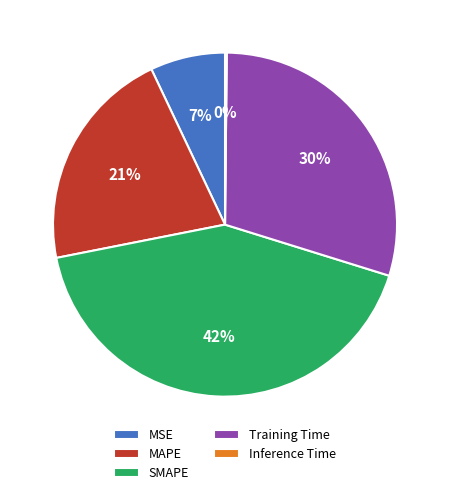

Combined, do Training Time and SMAPE account for over 50%?

Yes